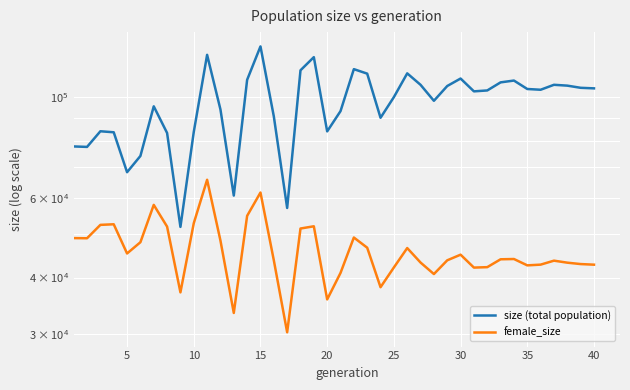

Which series has the widest spread of values?

size (total population)